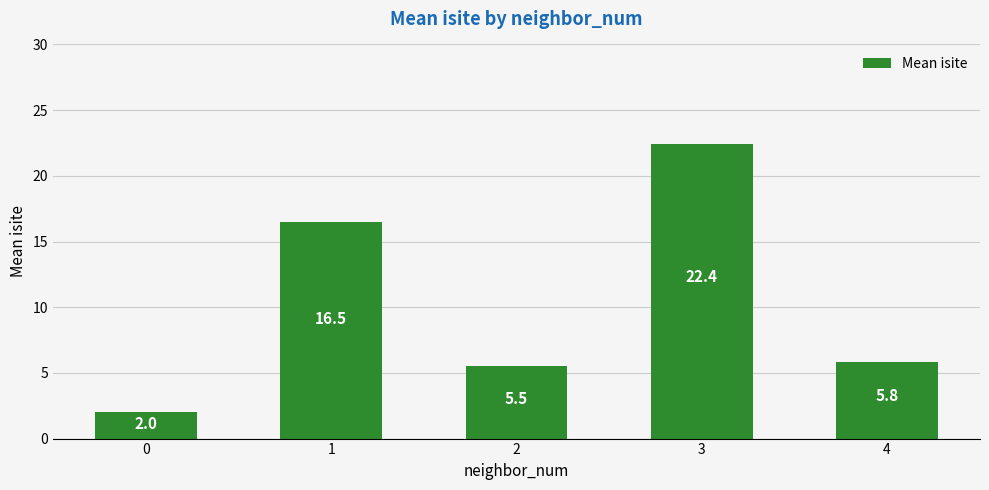

List the labels in order of value, smallest first.

0, 2, 4, 1, 3